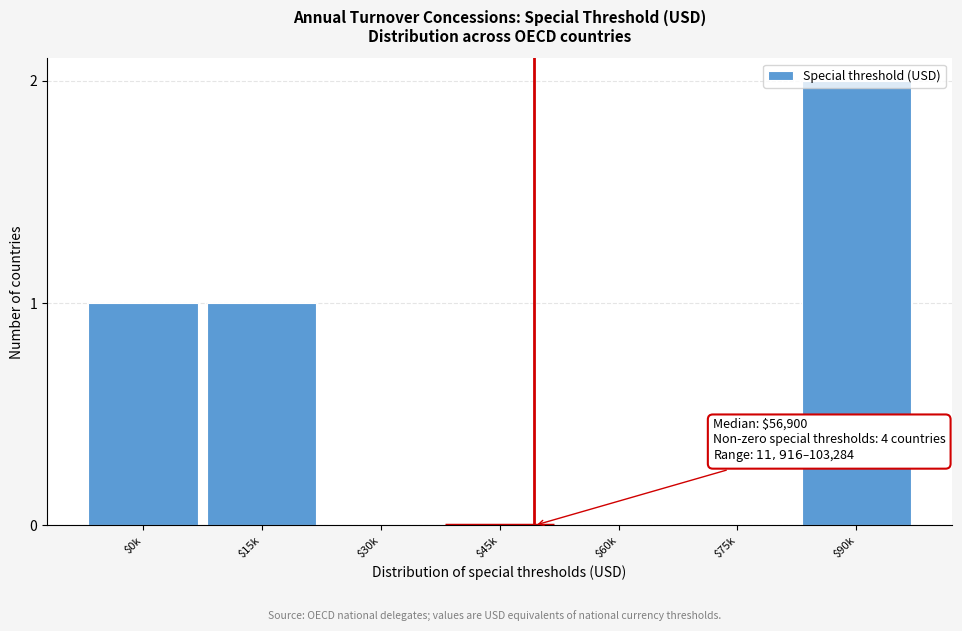

Which label corresponds to the largest value in the chart?

$90k